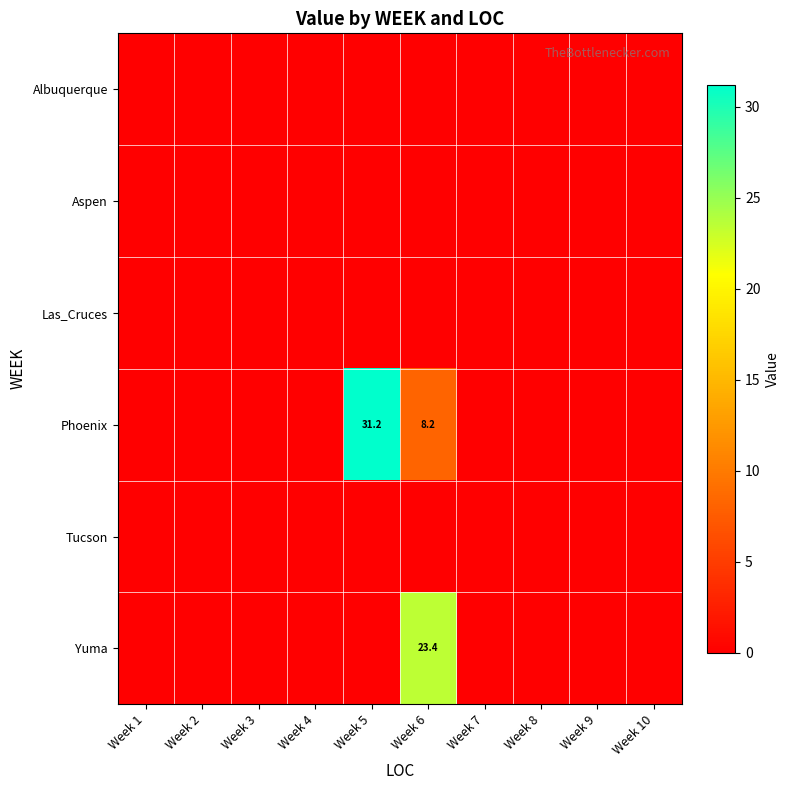

At how many categories does at least one series exceed 10?

2